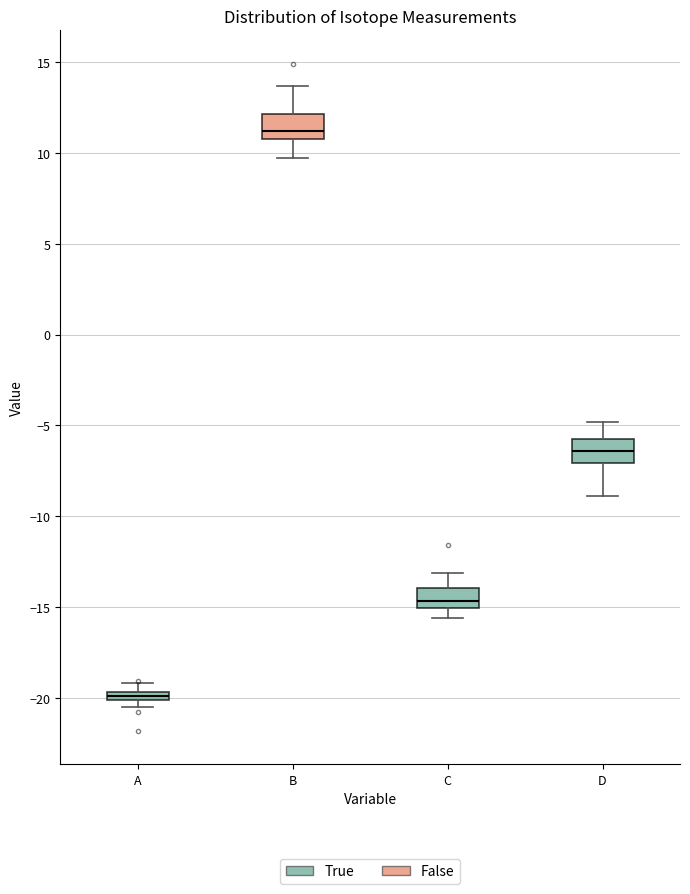

Which box has the highest median line?

B